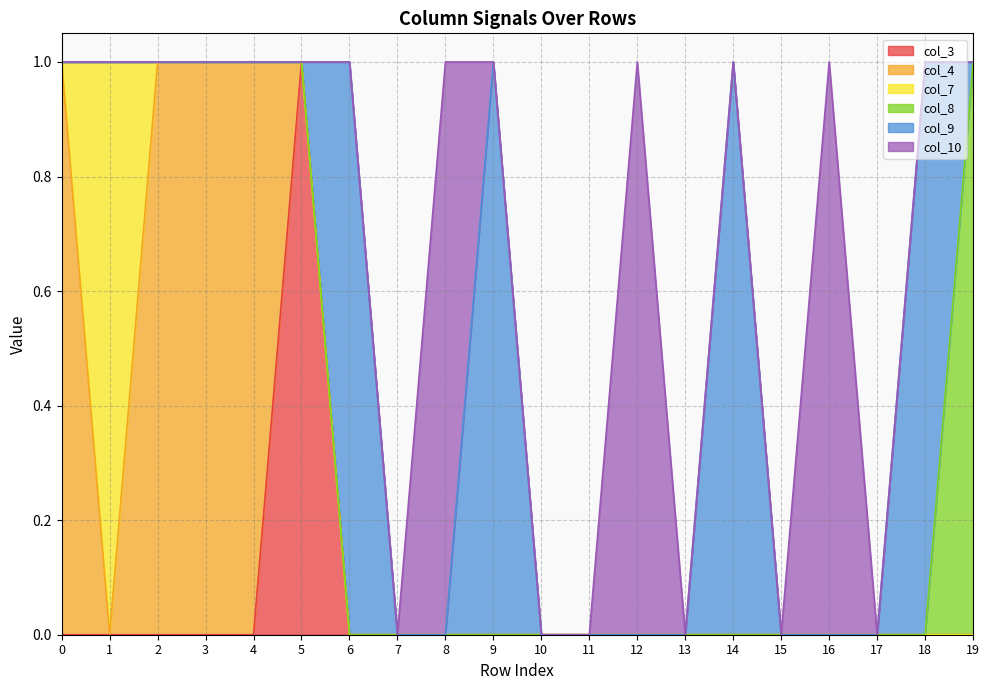

True or false: col_4 has more than 2 points higher than both neighbors.

False